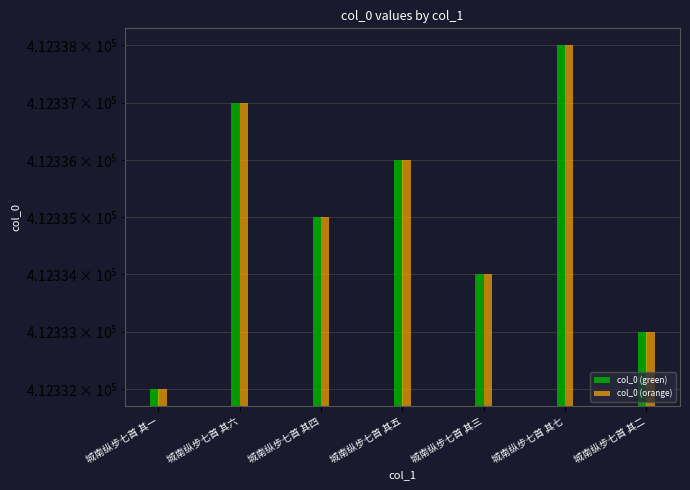

Is it true that col_0 (orange) equals 412338 at 城南纵步七首 其七?

True